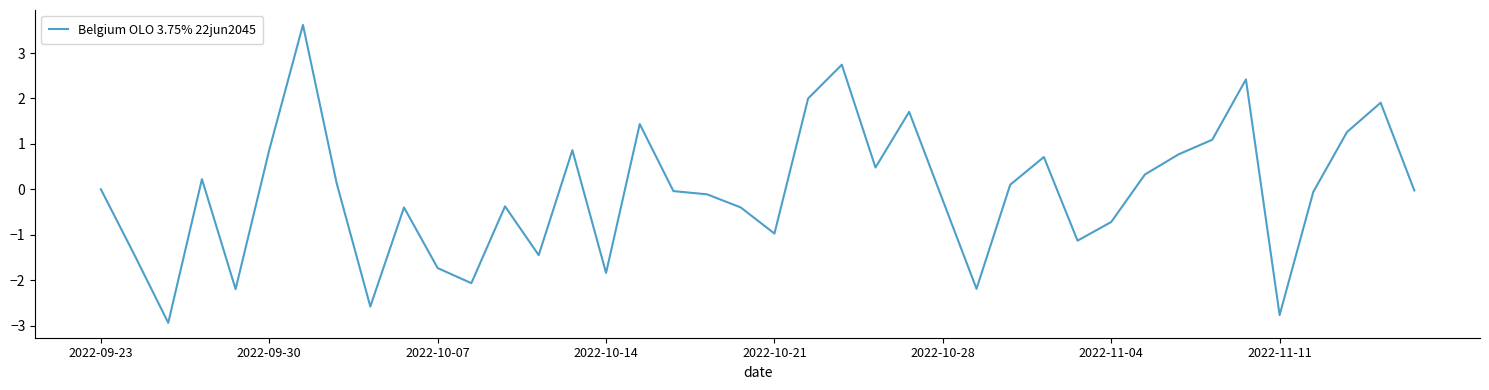

What is the maximum value shown in the chart?

3.6